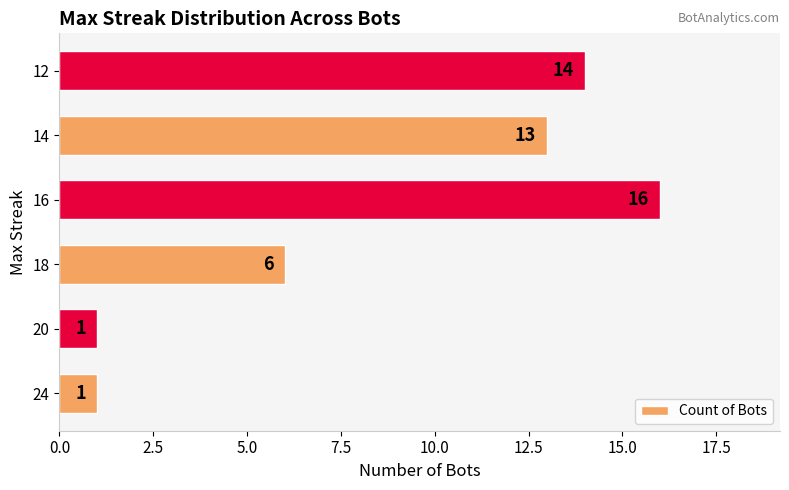

Which label corresponds to the largest value in the chart?

16